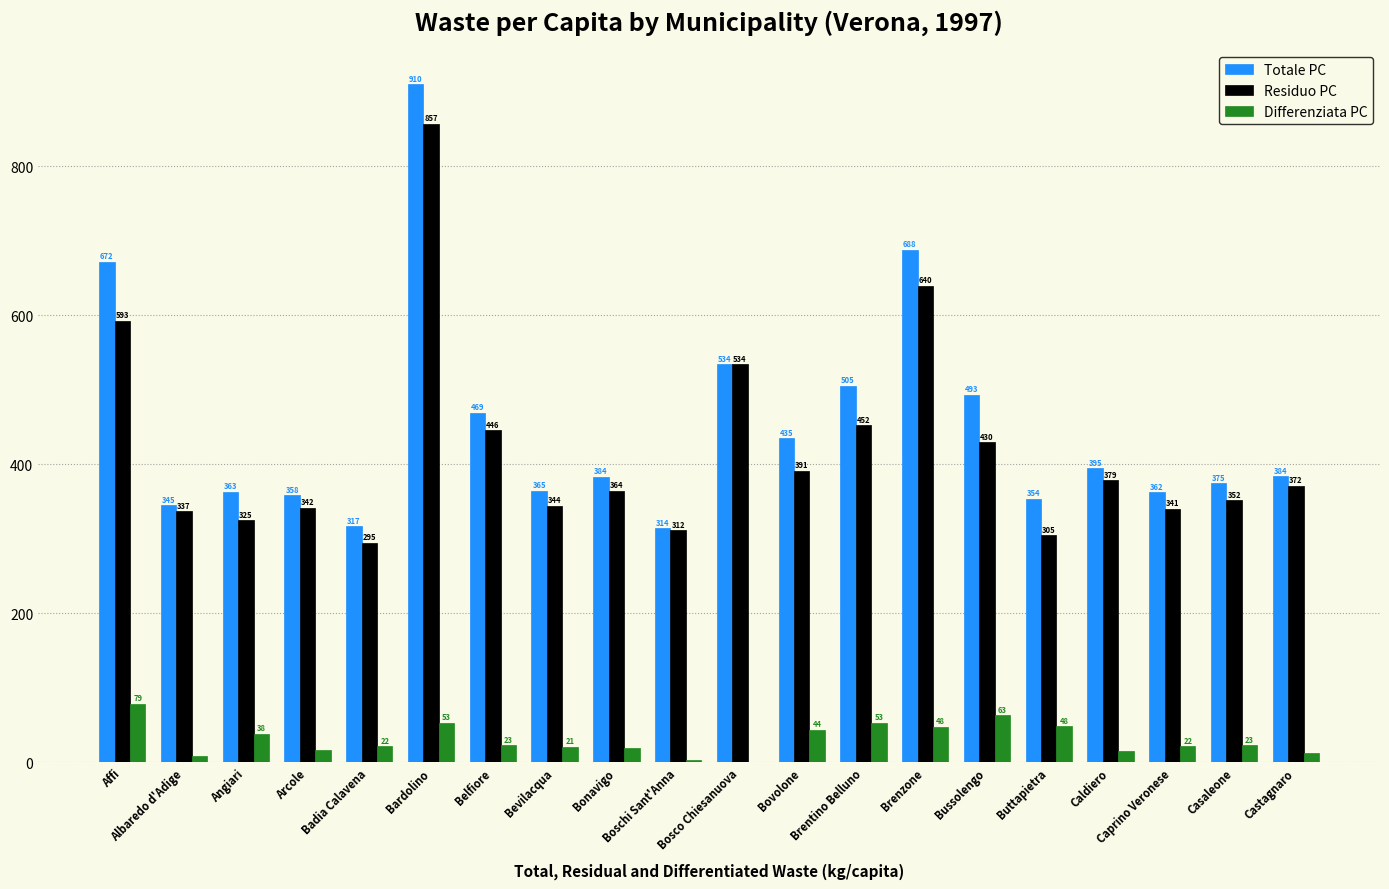

Where does the Totale PC series first go above 383?

Affi